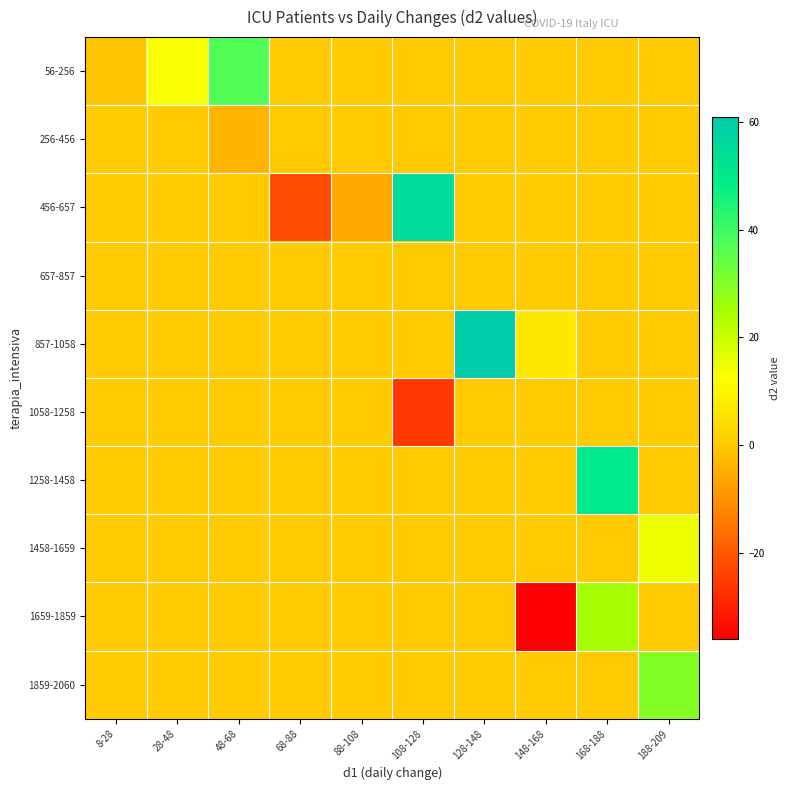

Rank the series at 8-28 from lowest to highest value.

56-256, 256-456, 456-657, 657-857, 857-1058, 1058-1258, 1258-1458, 1458-1659, 1659-1859, 1859-2060